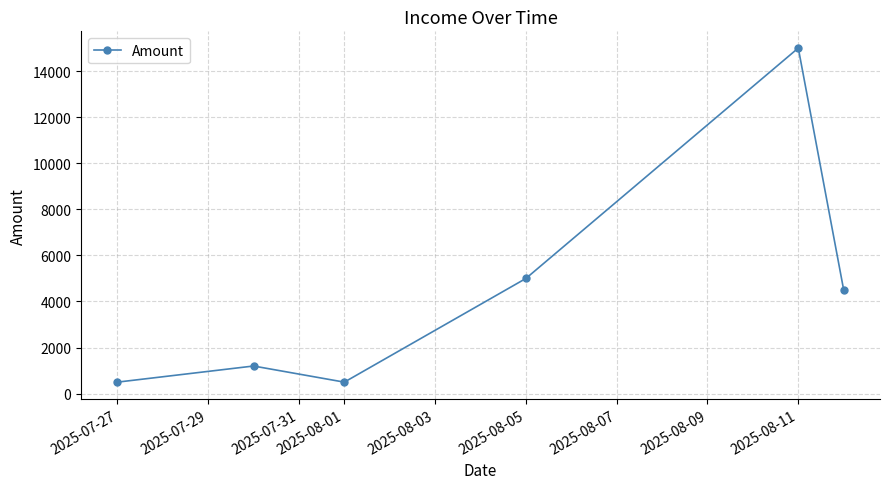

What is the value of the 6th point from the left?

4500